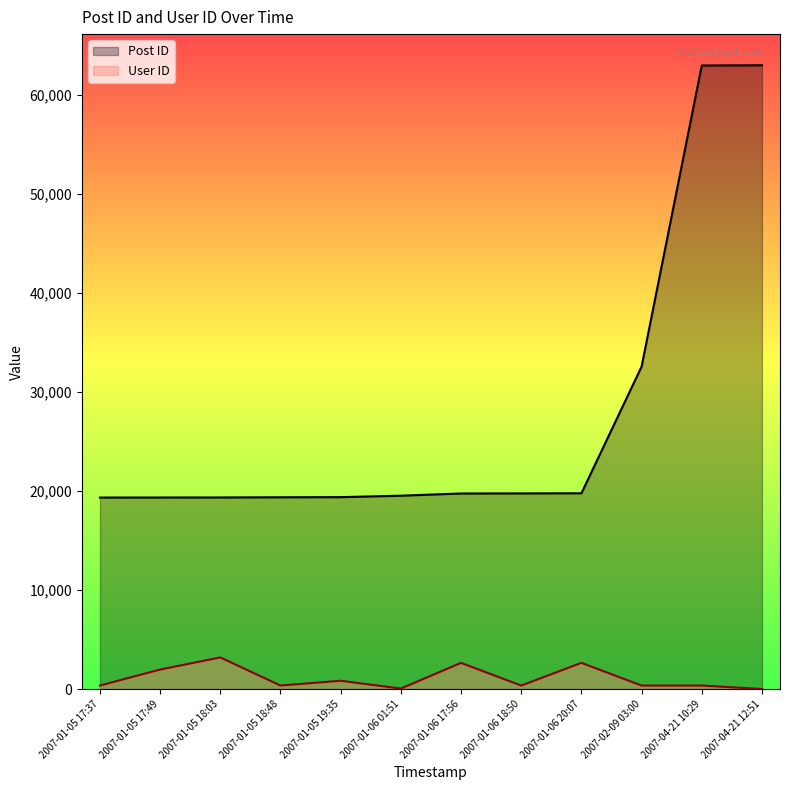

What is the label of the 8th point from the right?

2007-01-05 19:35